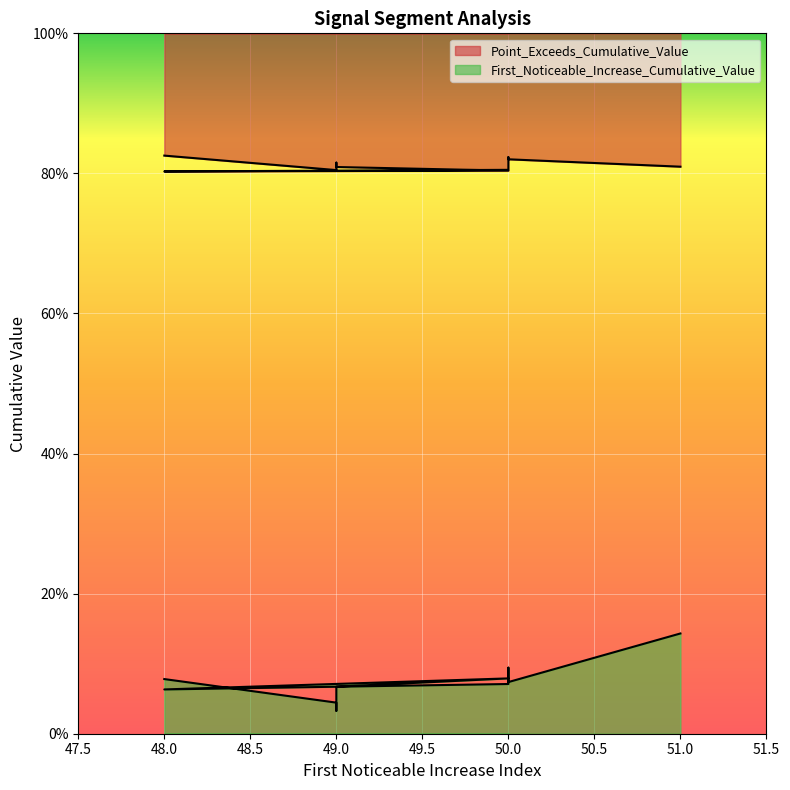

True or false: First_Noticeable_Increase_Cumulative_Value and Point_Exceeds_Cumulative_Value cross at least once.

False